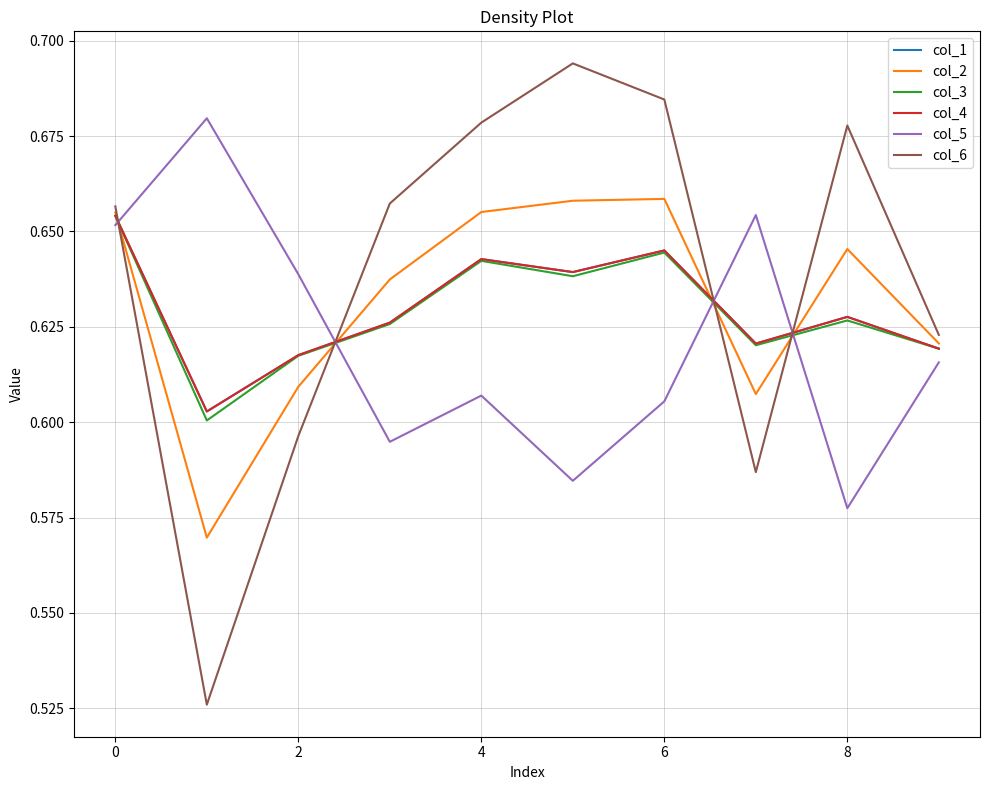

In col_5, how many points are higher than both neighbors (excluding endpoints)?

3